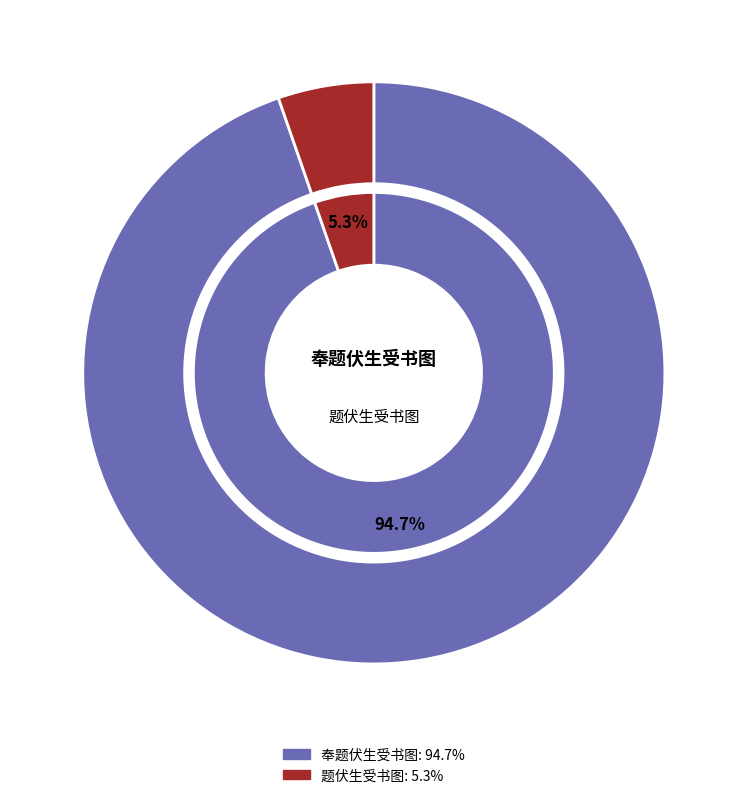

Does any single category account for the majority?

Yes